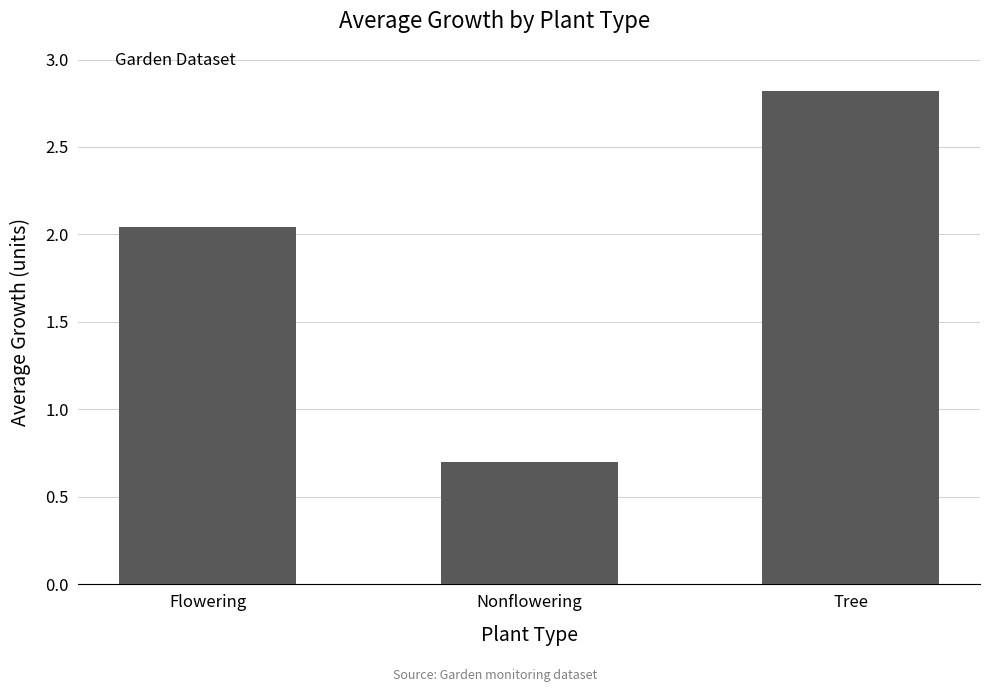

Between Nonflowering and Flowering, which is larger?

Flowering